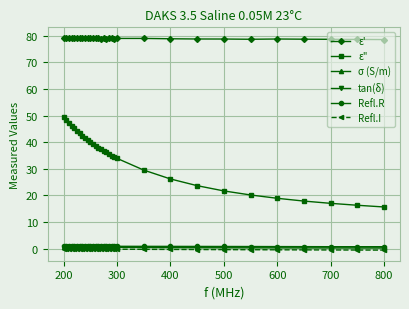

True or false: σ (S/m) has more than 2 points higher than both neighbors.

True